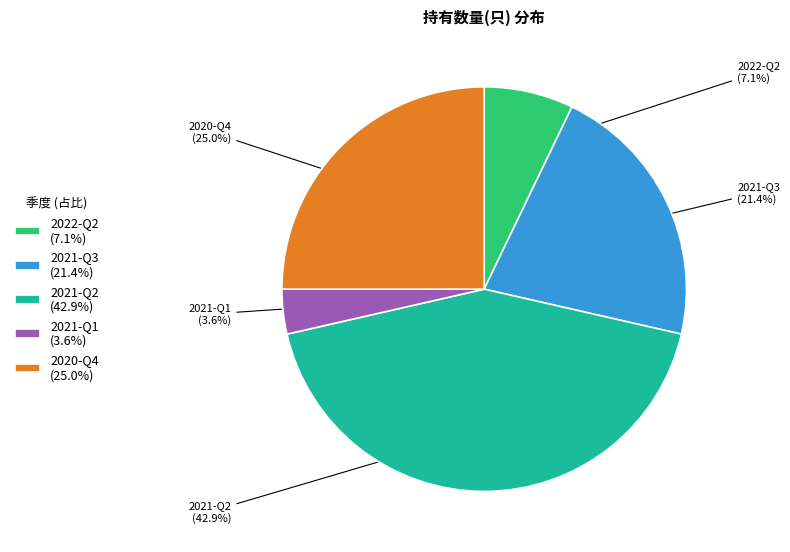

Which has a higher value, 2020-Q4 or 2021-Q3?

2020-Q4